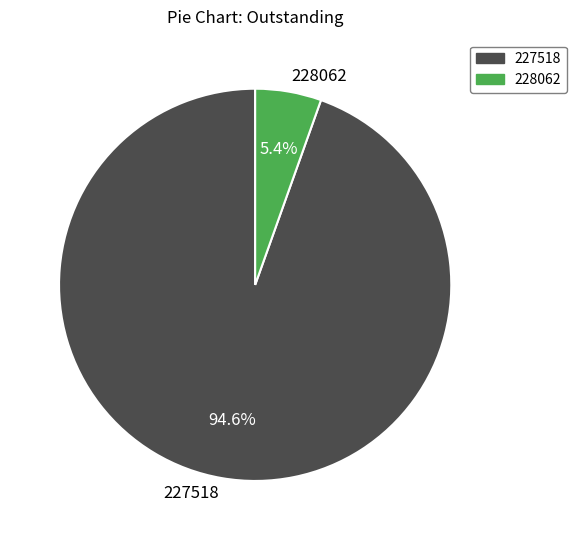

To the nearest percent, what is the difference between the 228062 and 227518 slice percentages?

89%